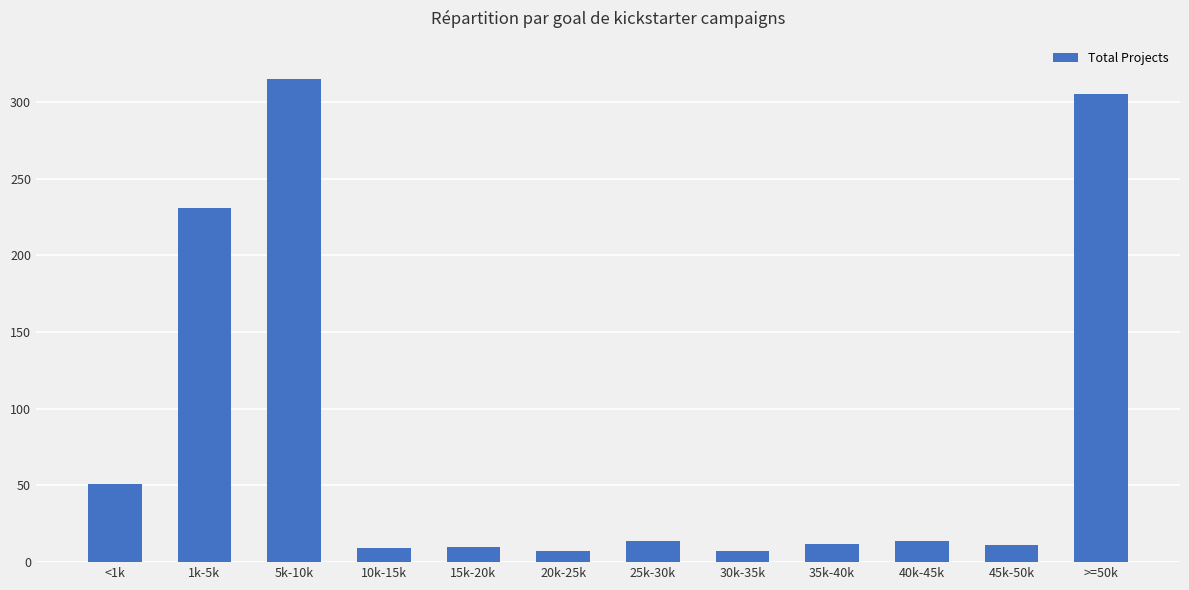

What is the change in value from 15k-20k to 40k-45k?

+4